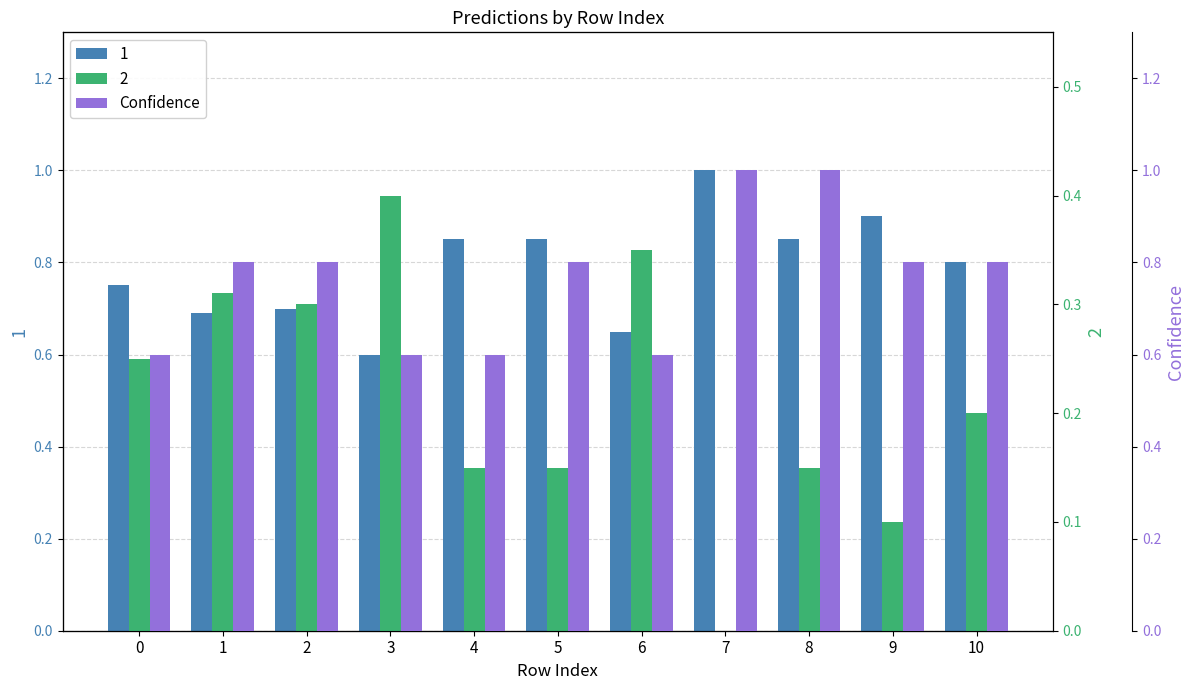

What is the smallest value displayed?

0.6